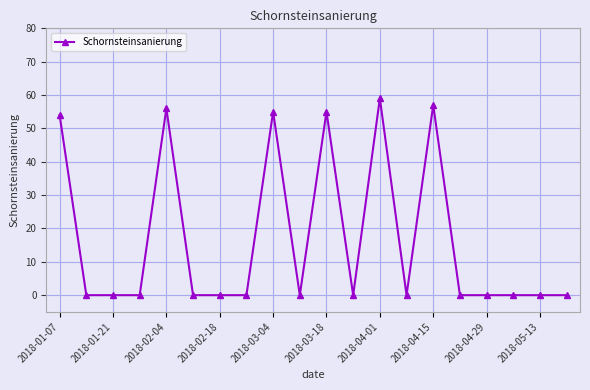

What is the greatest value displayed?

59